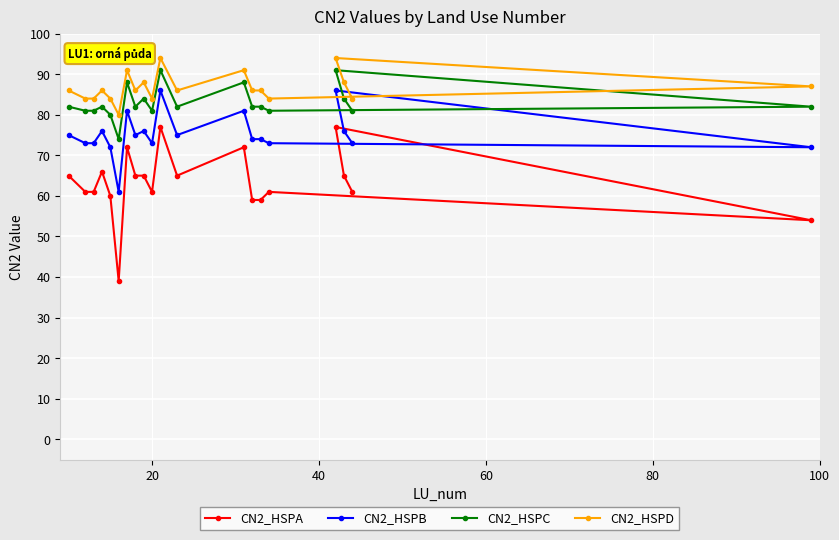

Reading right to left, extract all data points from this chart.

CN2_HSPA: 54	61	65	77	61	59	59	72	65	77	61	65	65	72	39	60	66	61	61	65
CN2_HSPB: 72	73	76	86	73	74	74	81	75	86	73	76	75	81	61	72	76	73	73	75
CN2_HSPC: 82	81	84	91	81	82	82	88	82	91	81	84	82	88	74	80	82	81	81	82
CN2_HSPD: 87	84	88	94	84	86	86	91	86	94	84	88	86	91	80	84	86	84	84	86